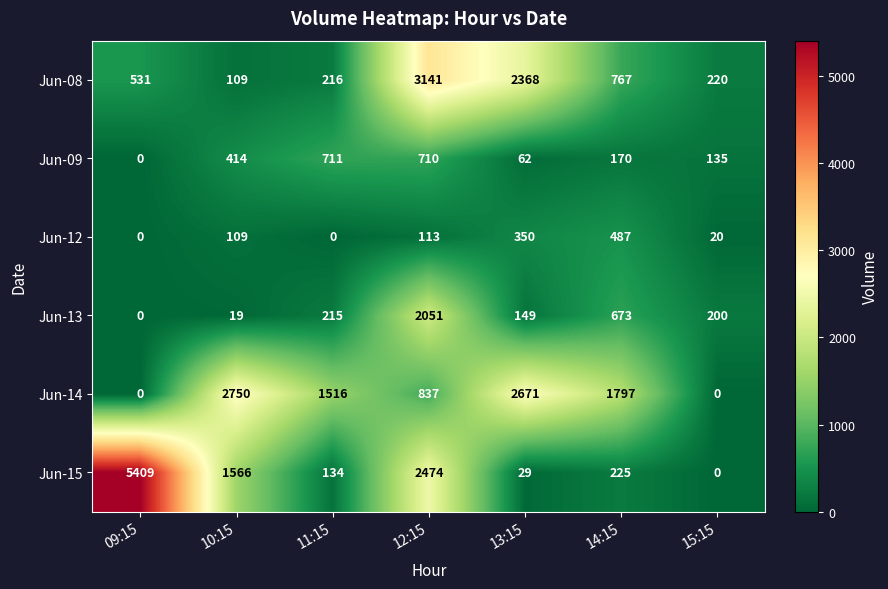

Which series has the largest total across all categories?

Jun-15